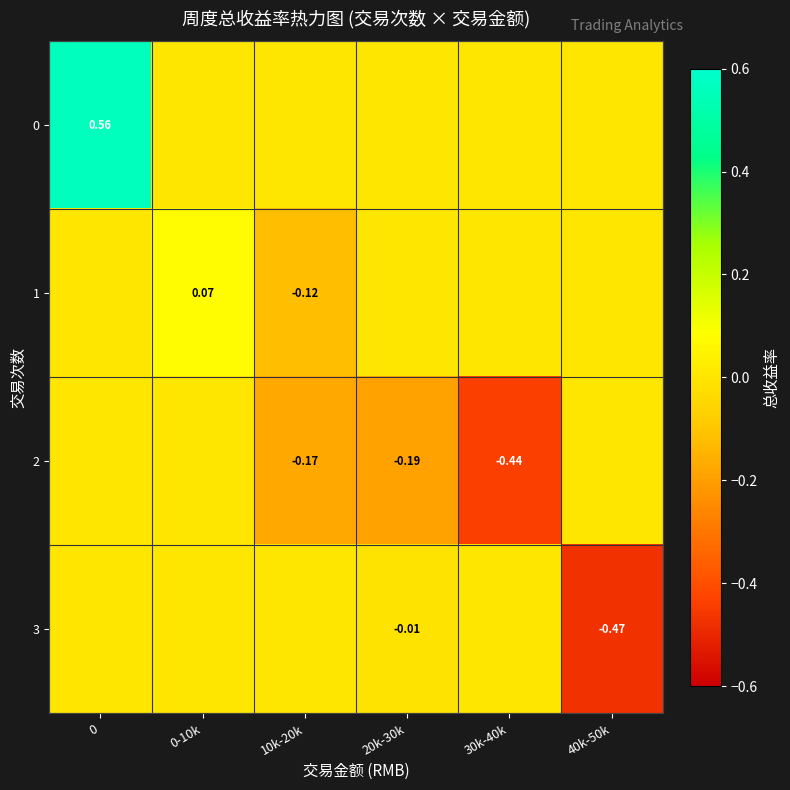

How many data points in 3 are less than 0?

2